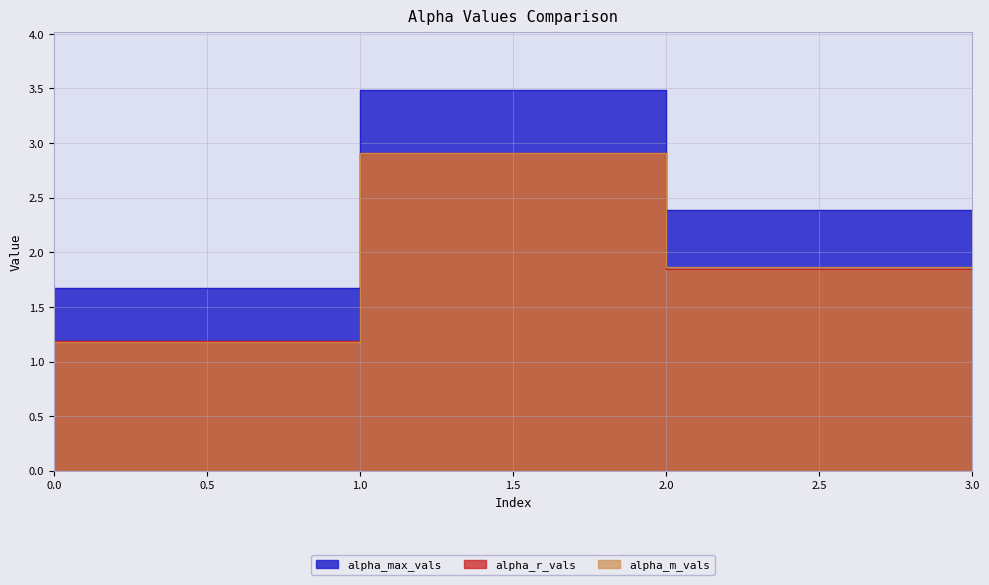

At which category is the sum across all series the highest?

1